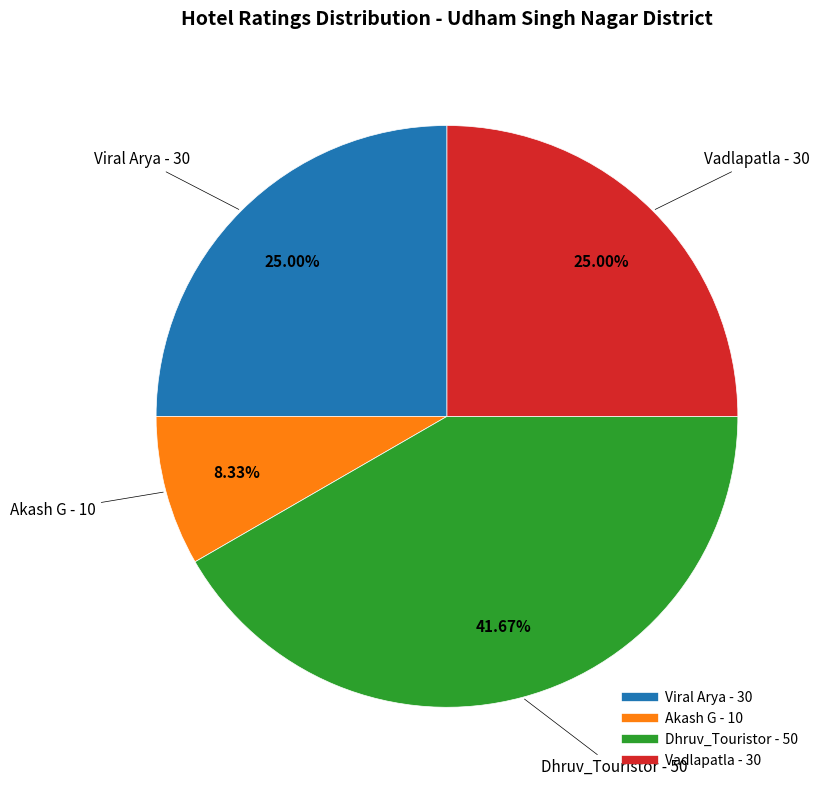

Is Viral Arya - 30 the majority of the pie?

No